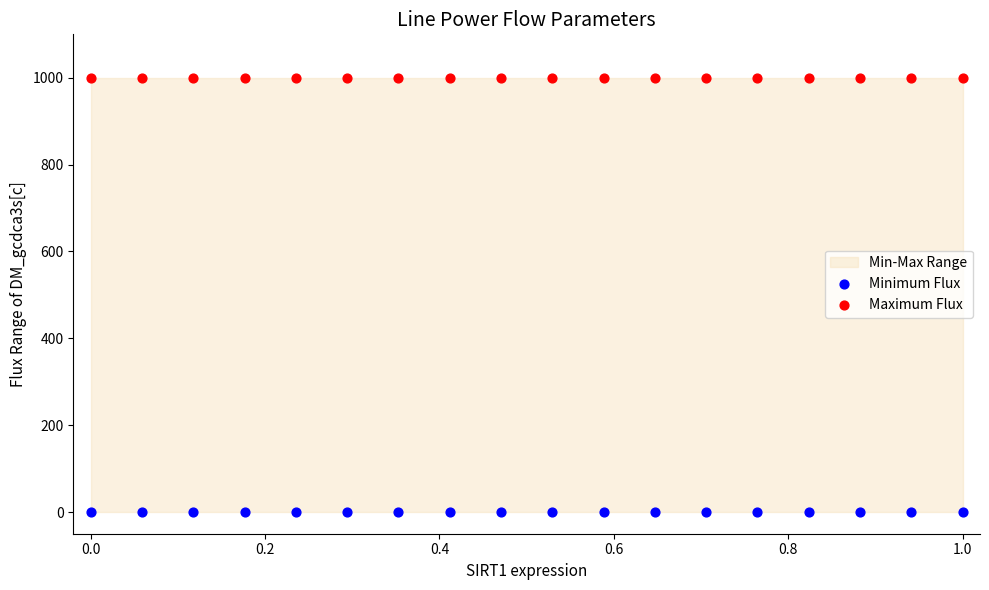

Which series contains the highest Y value?

Maximum Flux